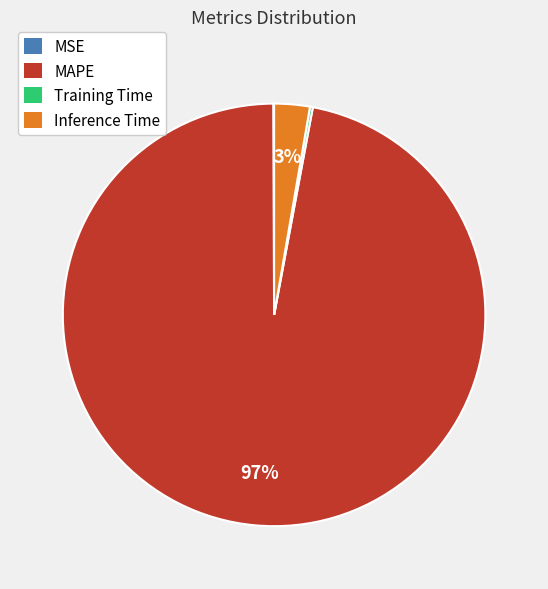

Which category has the biggest portion of the pie?

MAPE